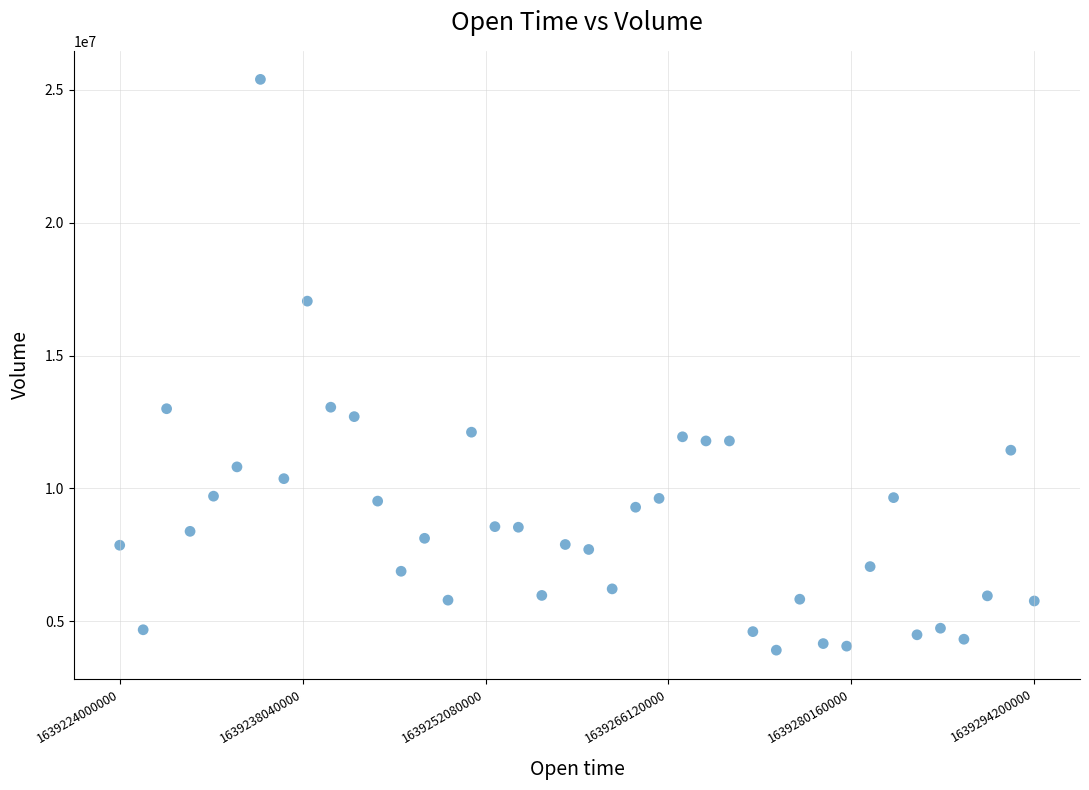

What is the range of Y values (max minus min)?

21478354